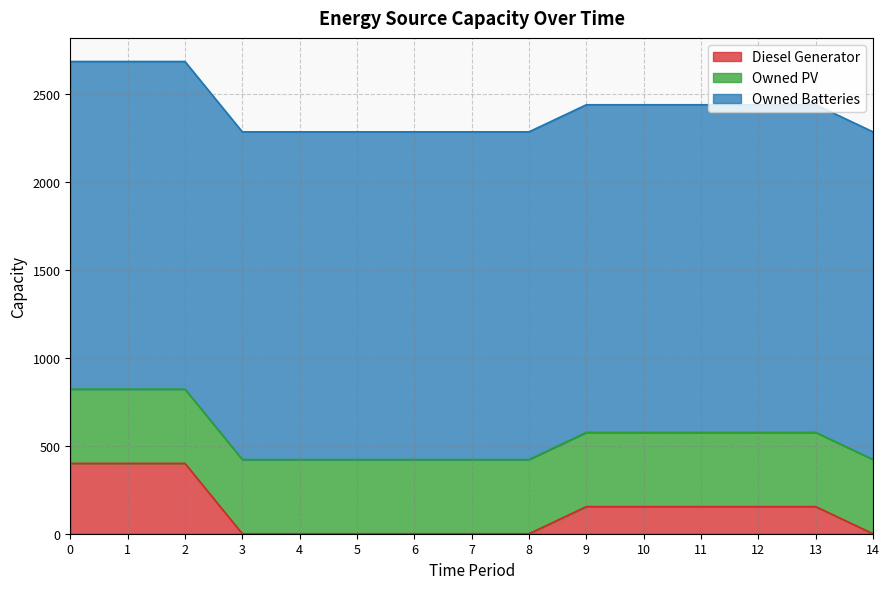

What is the difference between the maximum and minimum values in the Diesel Generator series?

400